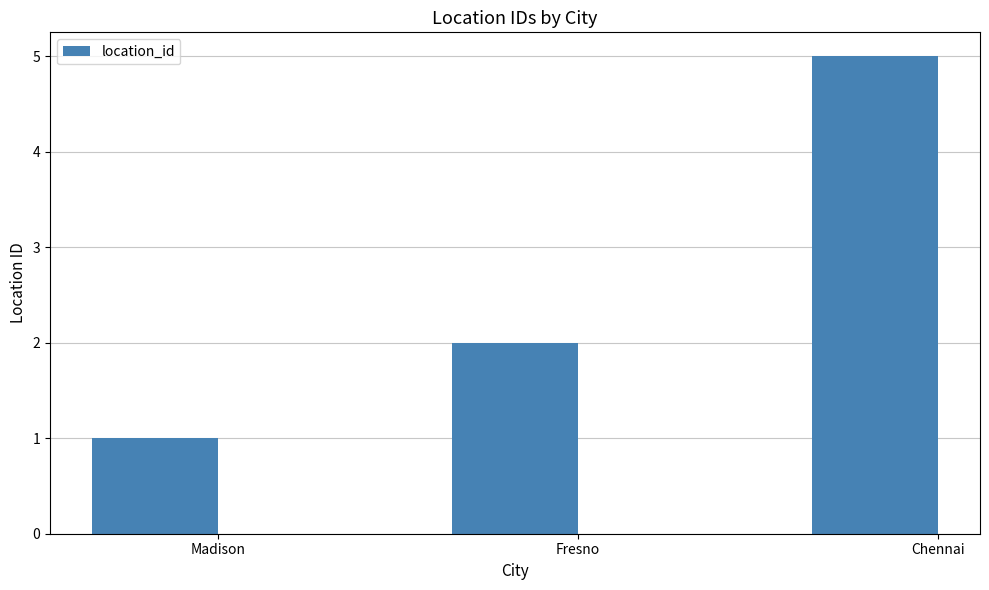

The value at Fresno is 3. True or false?

False